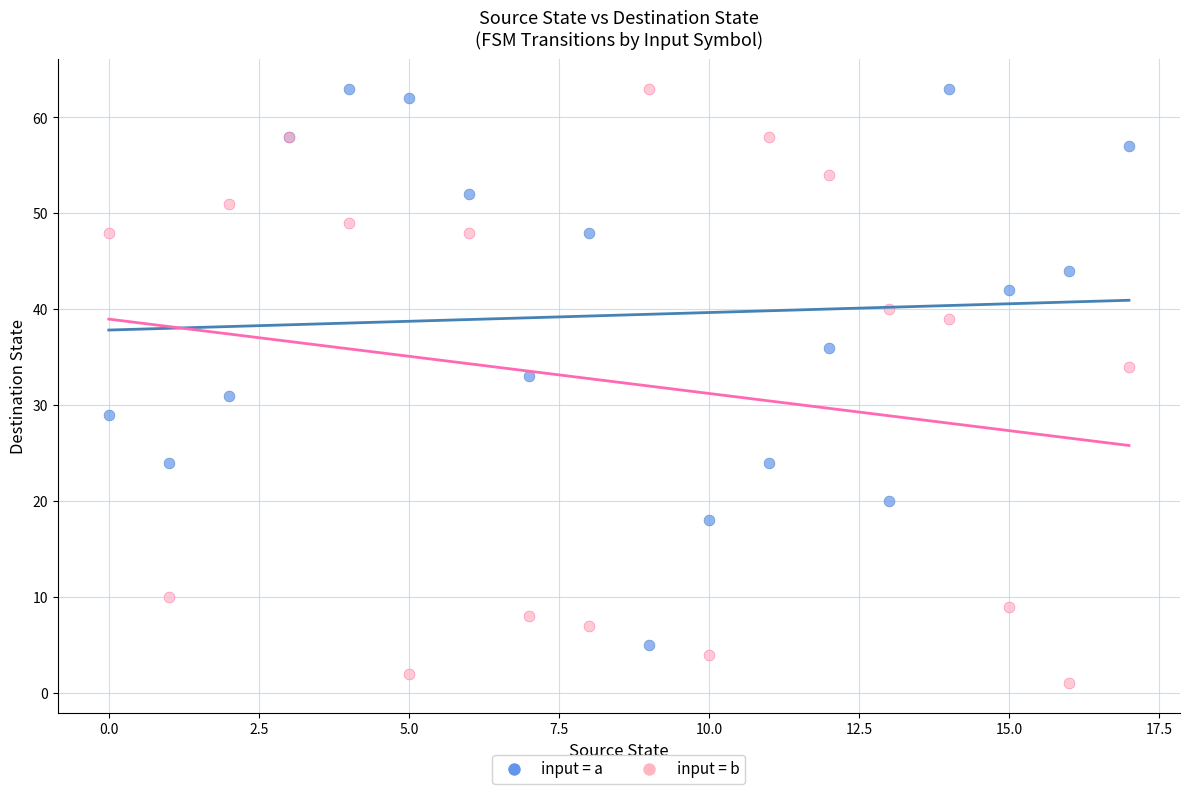

Which series contains the lowest Y value?

input = b